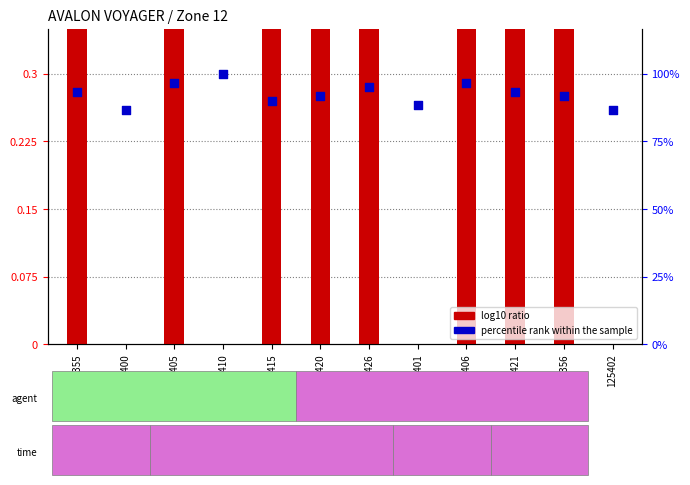

At how many categories does at least one series exceed 57?

12